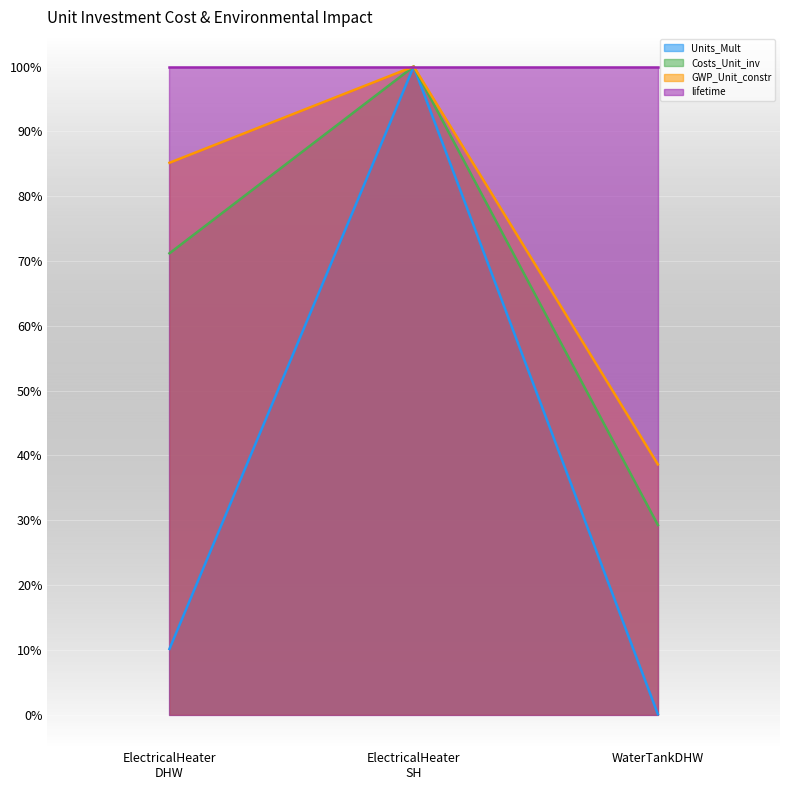

What are all the series names shown in the legend?

Units_Mult, Costs_Unit_inv, GWP_Unit_constr, lifetime